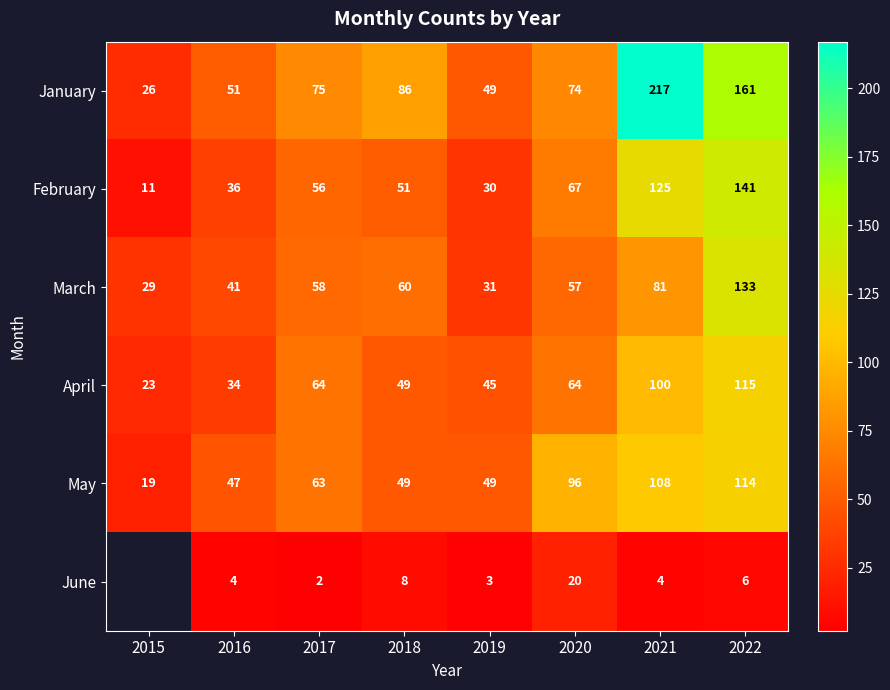

At which category does the chart reach its minimum across all series?

2017